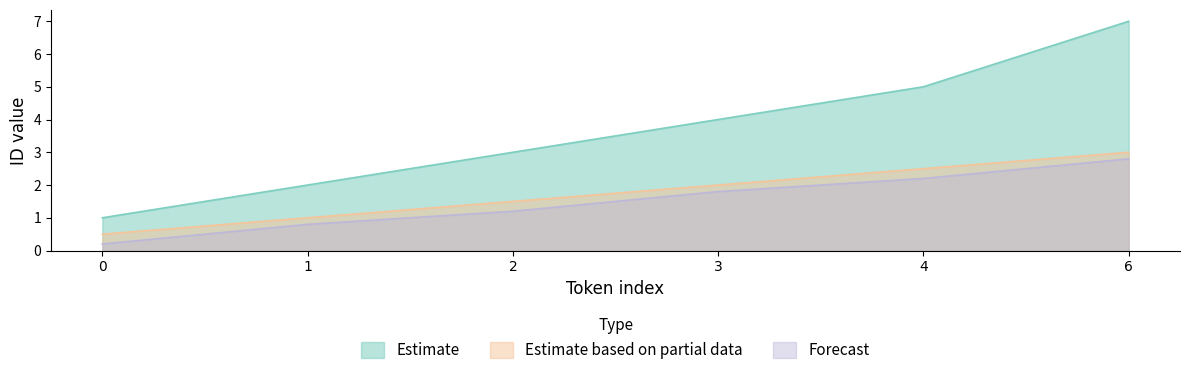

How many data points does each series have?

6